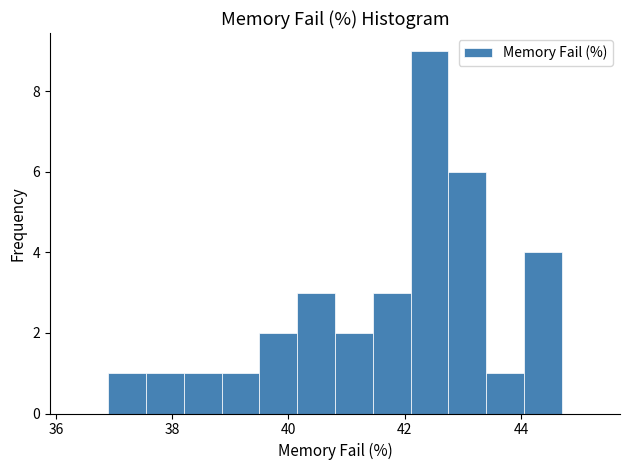

Read against the x-axis, roughly where is the centre of the tallest bar?

42.4